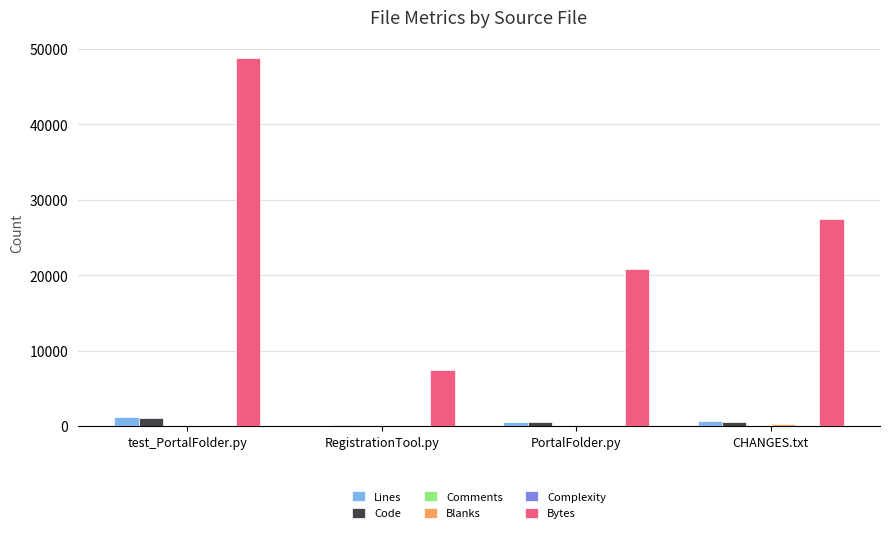

What is the sum of all Bytes values?

104546